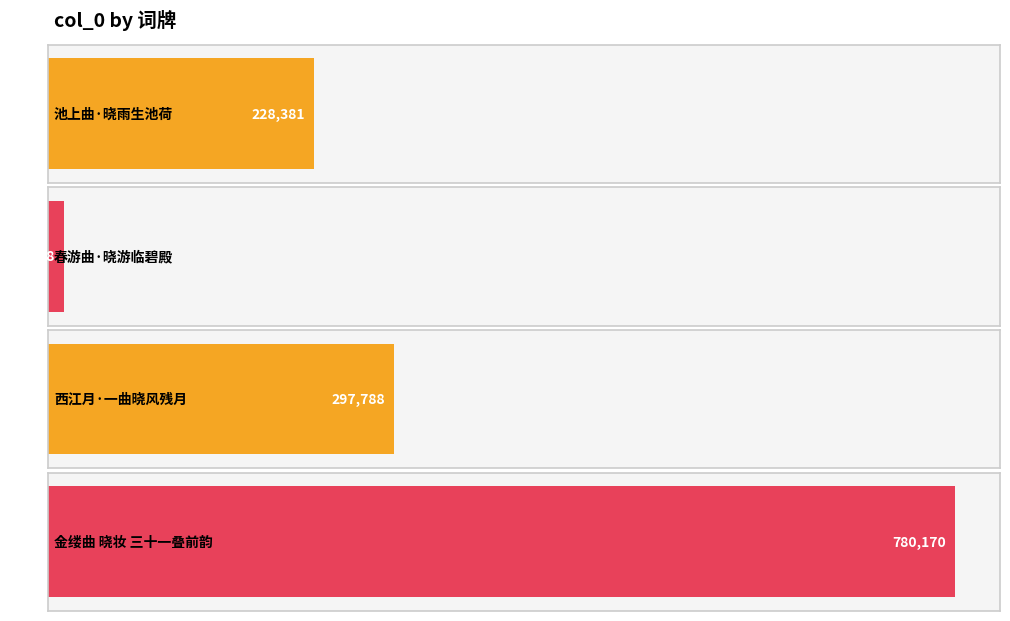

What is the sum of all values?

1320367